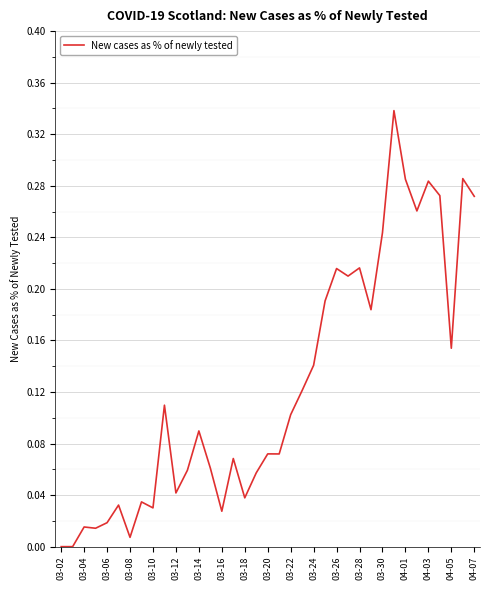

Does the chart display data point markers on the line(s)?

No